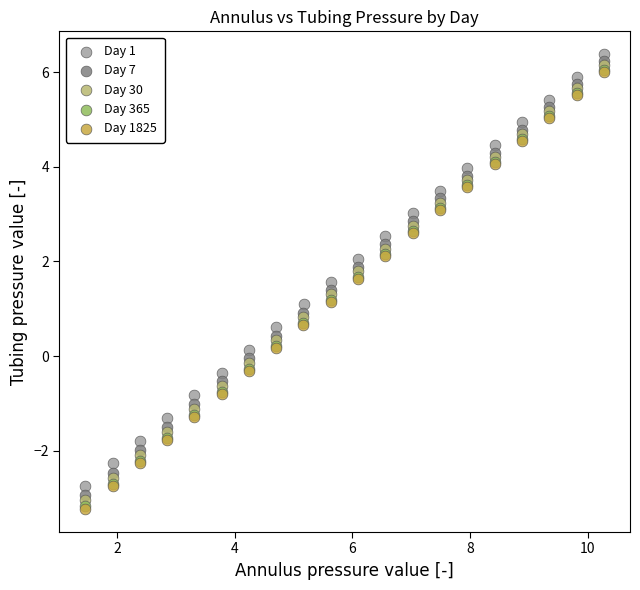

Which series reaches the maximum Y coordinate?

Day 1